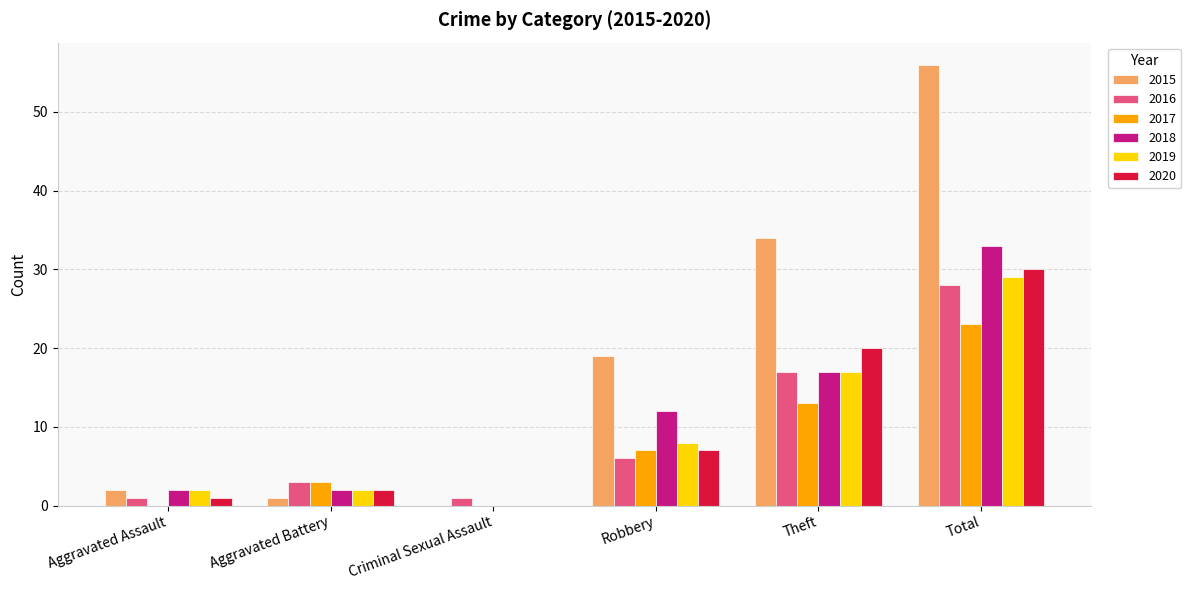

What are all the series names shown in the legend?

2015, 2016, 2017, 2018, 2019, 2020